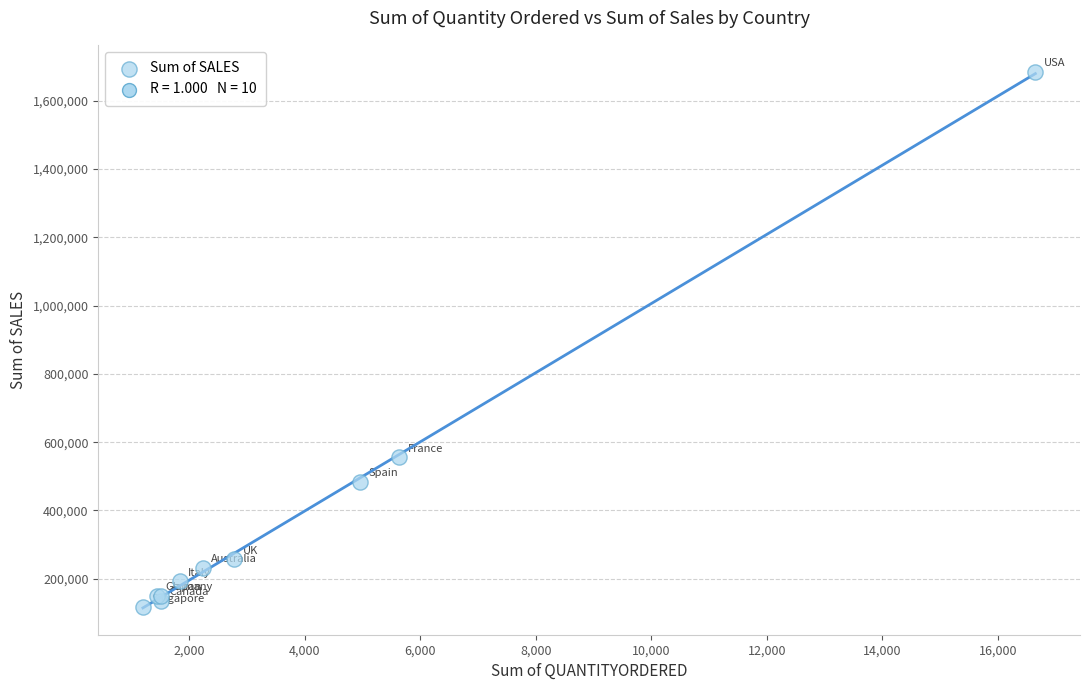

What Y value in the scatter plot is closest to 900754?

555198.7